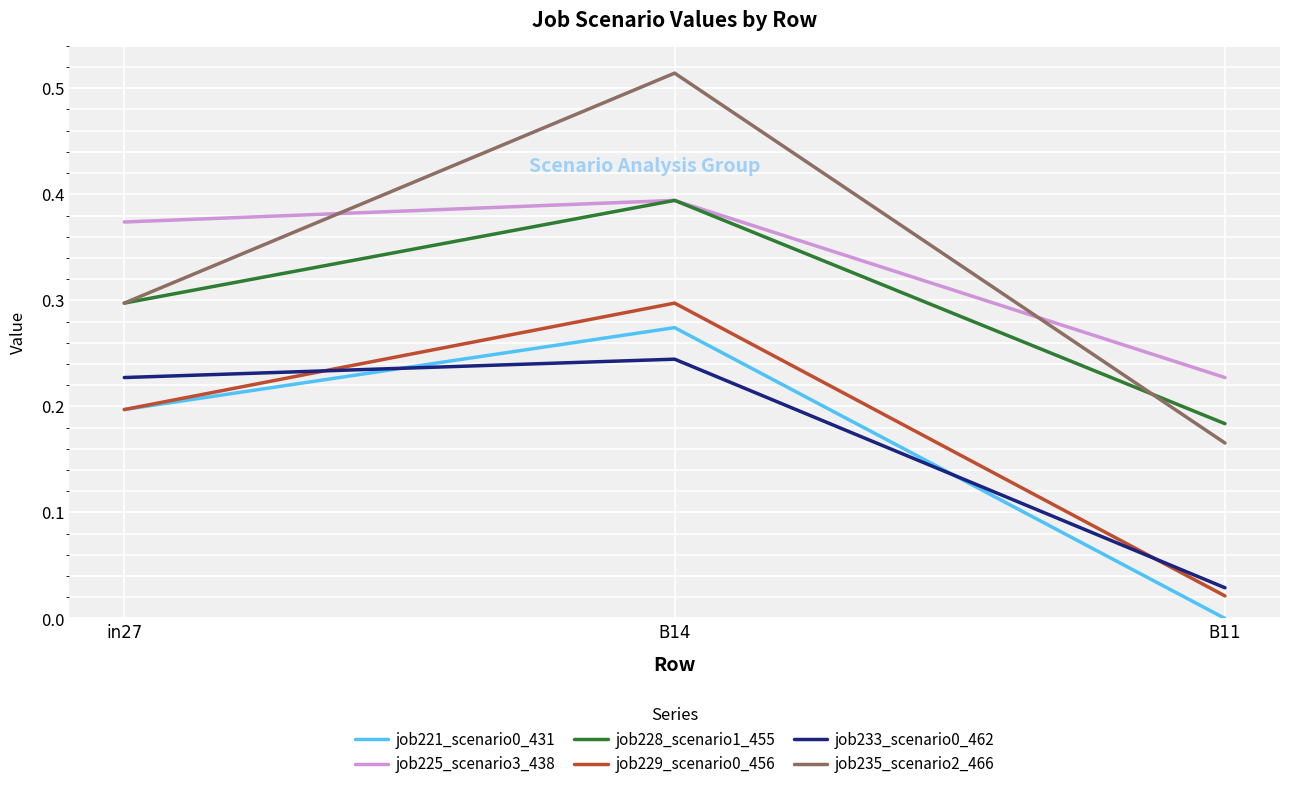

Does the chart display data point markers on the line(s)?

No